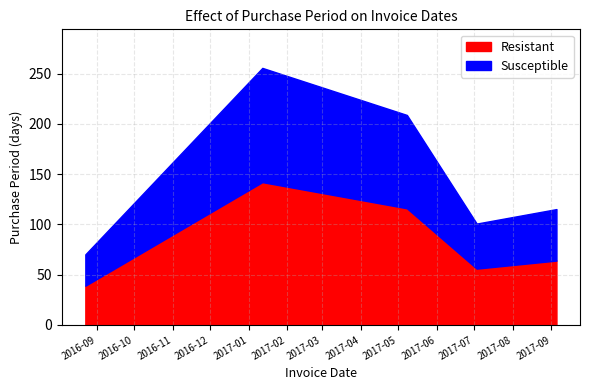

How many lines are shown in the chart?

2